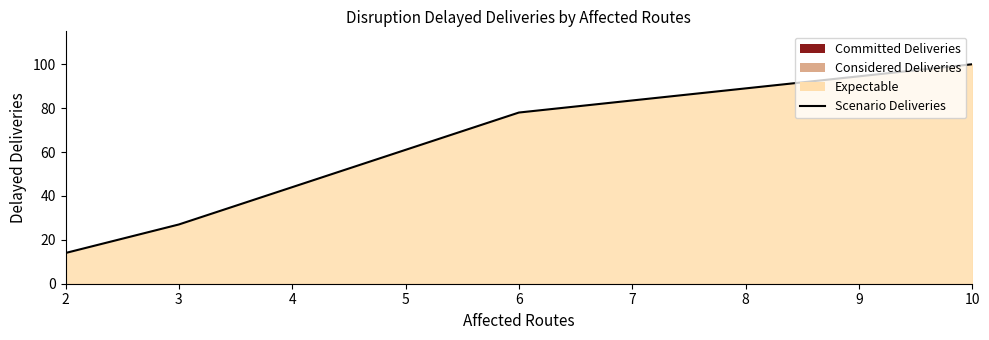

What is the difference between the second highest and second lowest values?

51